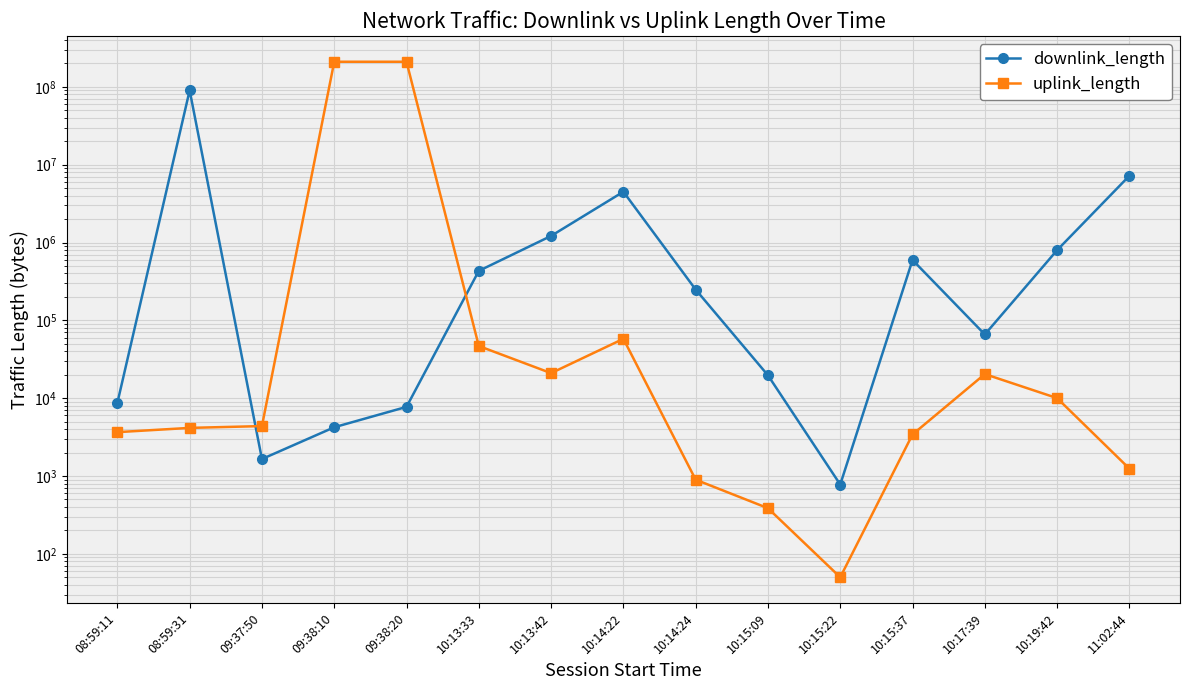

At which label does downlink_length reach its minimum?

10:15:22